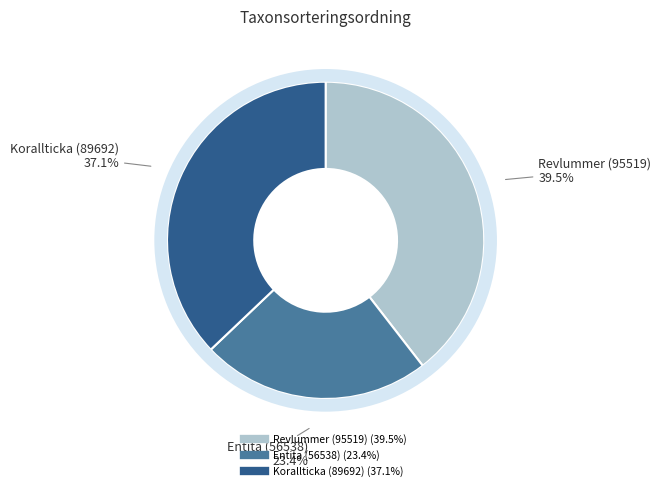

Is Revlummer (95519) the majority of the pie?

No